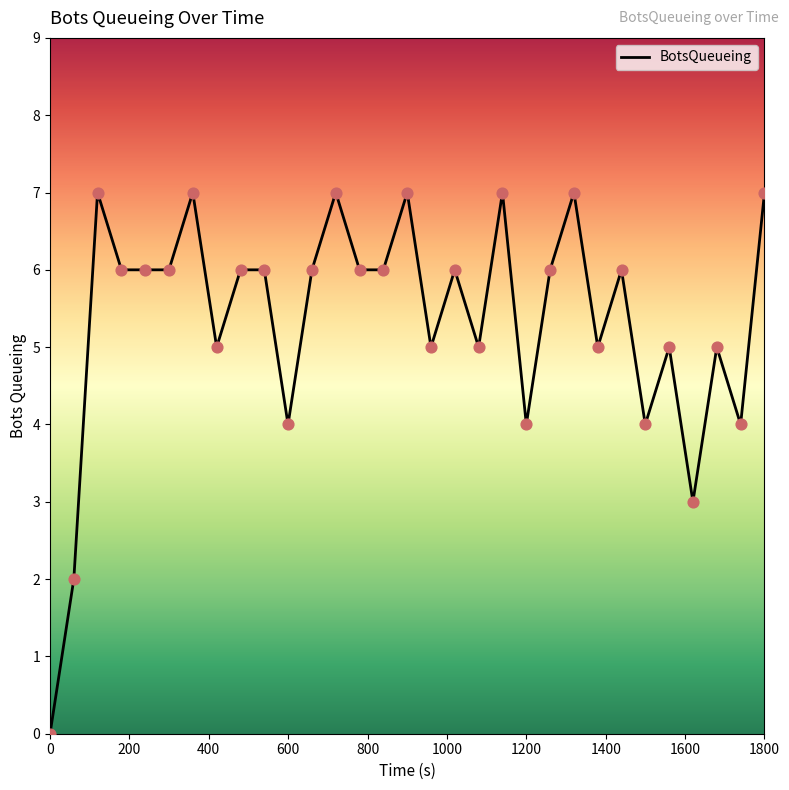

What is the greatest value displayed?

7